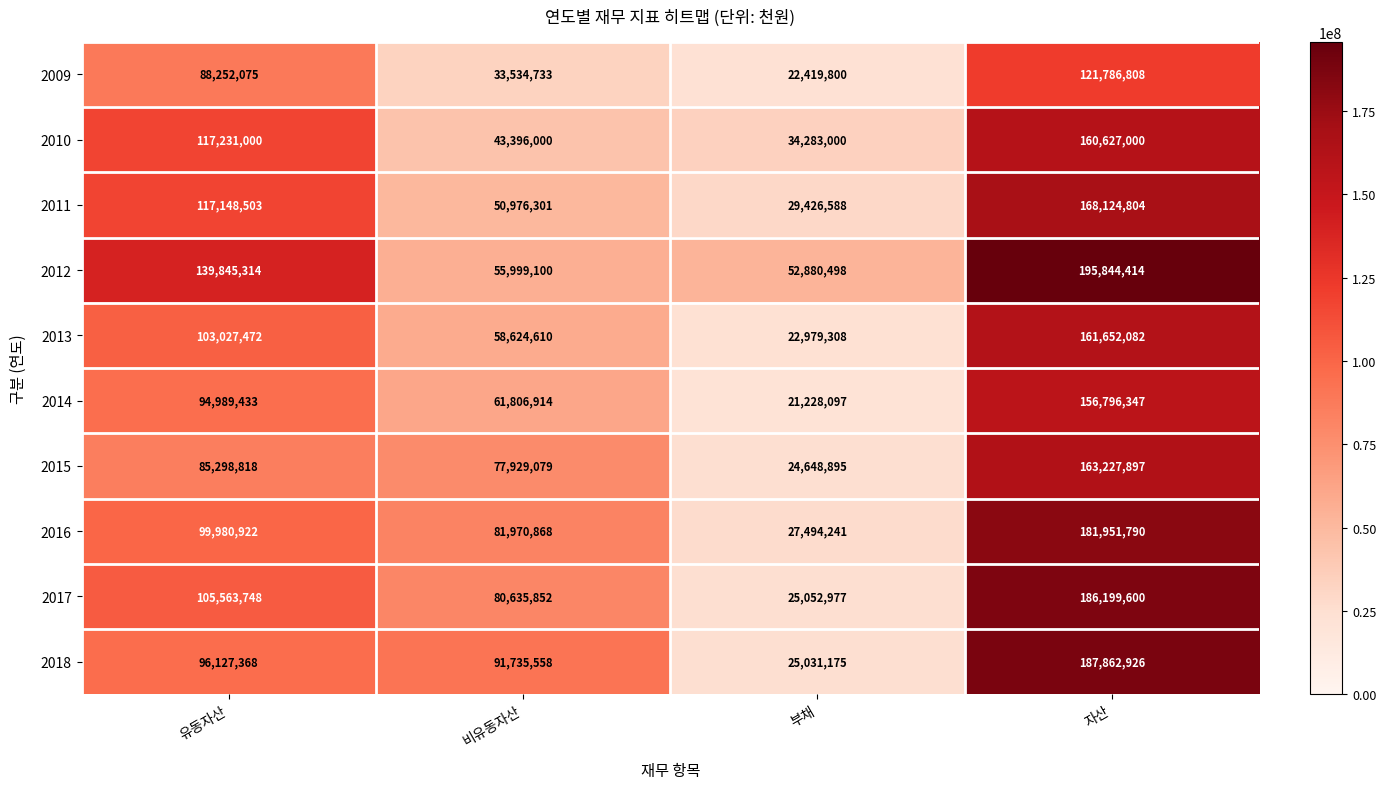

At which category is the sum across all series the highest?

자산